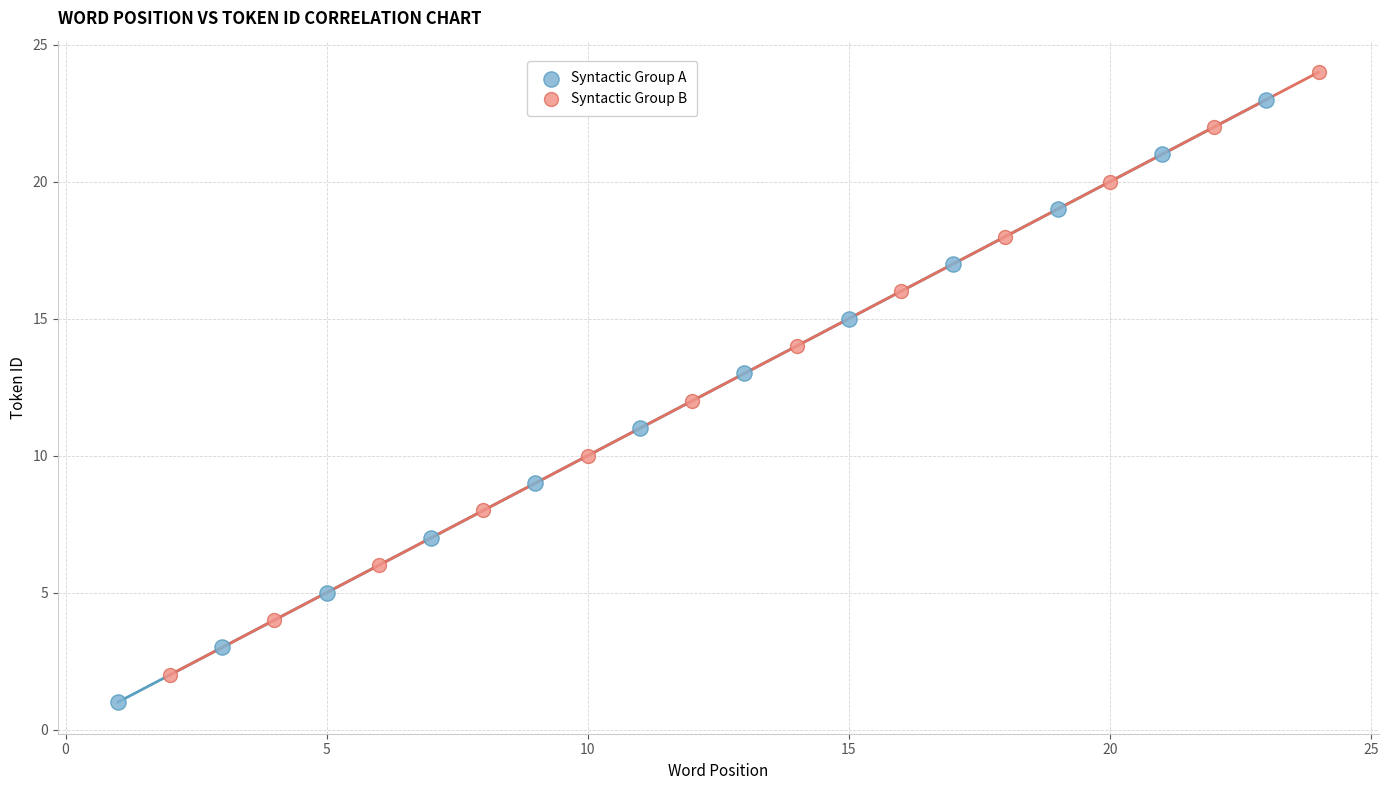

Which series reaches the minimum Y coordinate?

Syntactic Group A